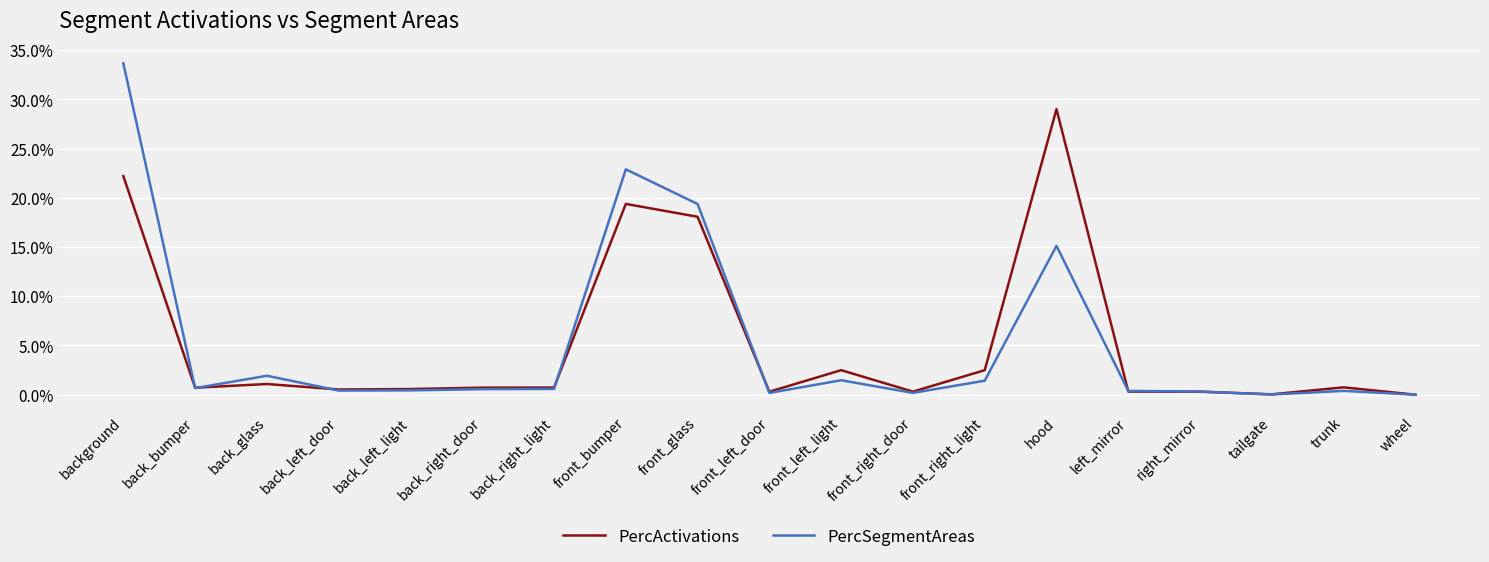

Is this an area chart (filled region under the line)?

No